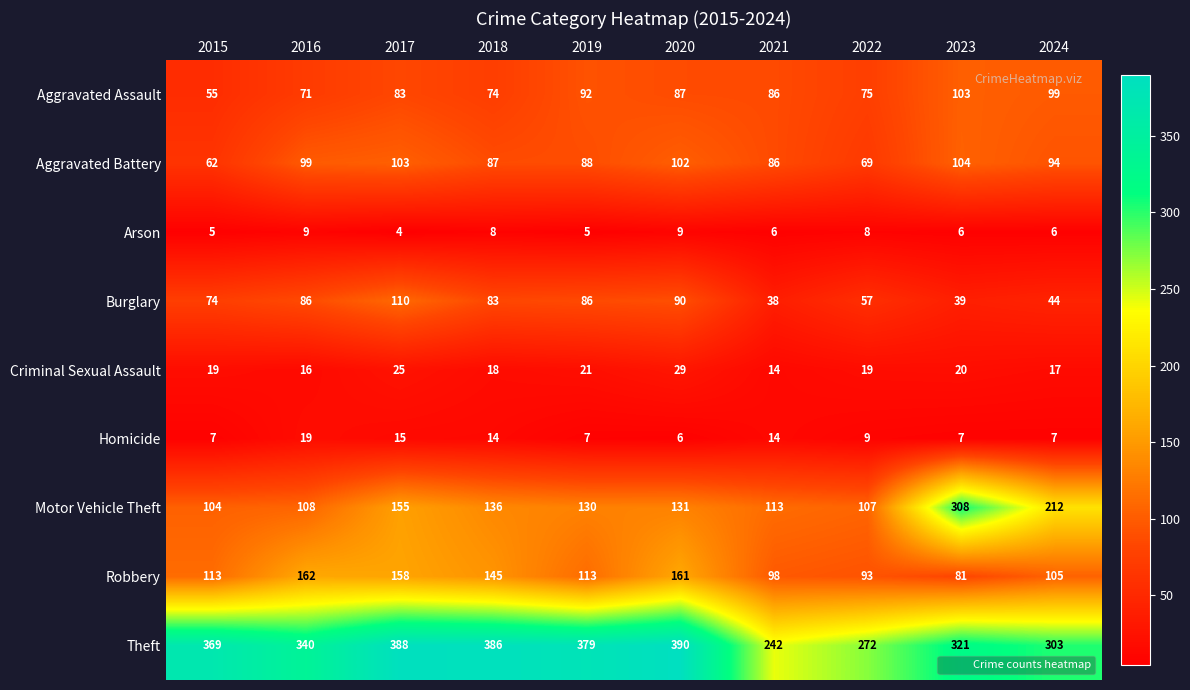

Rank the series at 2016 from highest to lowest value.

Theft, Robbery, Motor Vehicle Theft, Aggravated Battery, Burglary, Aggravated Assault, Homicide, Criminal Sexual Assault, Arson